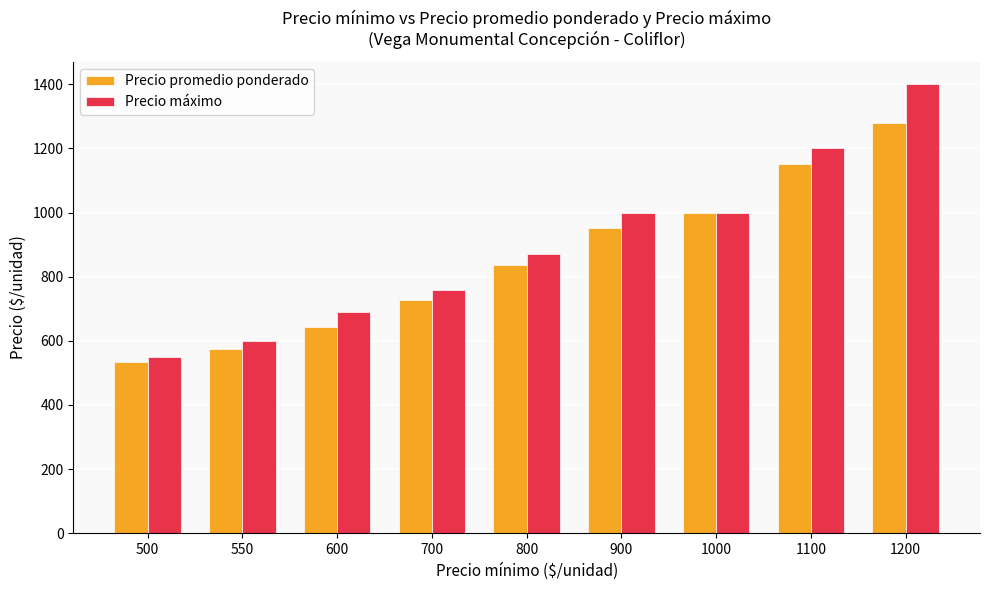

Reading left to right, transcribe all the data shown in this chart.

Precio promedio ponderado: 533	574	643	728	836	951	1000	1150	1280
Precio máximo: 550	600	689	760	871	1000	1000	1200	1400